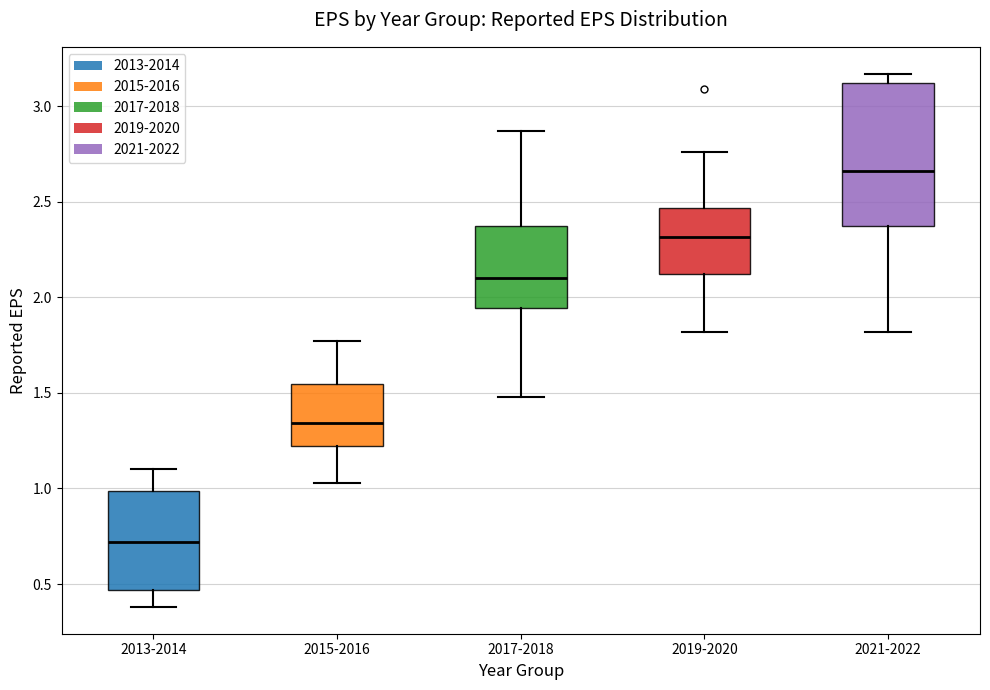

Which box's median line is the highest?

2021-2022